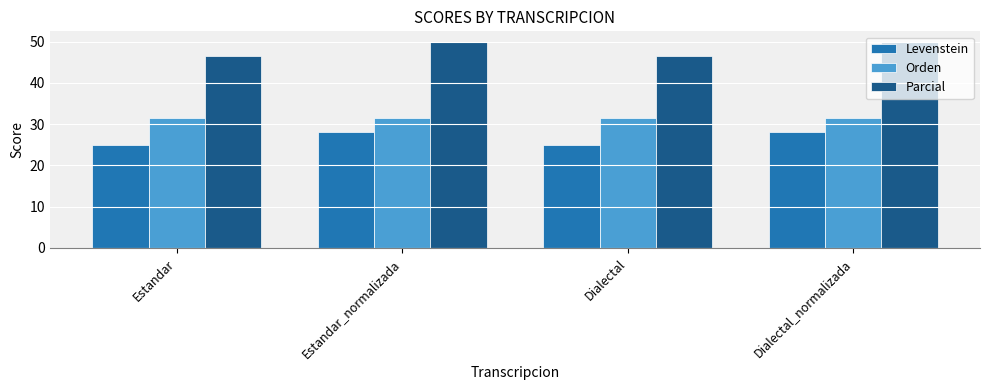

Which series has the largest total across all categories?

Parcial